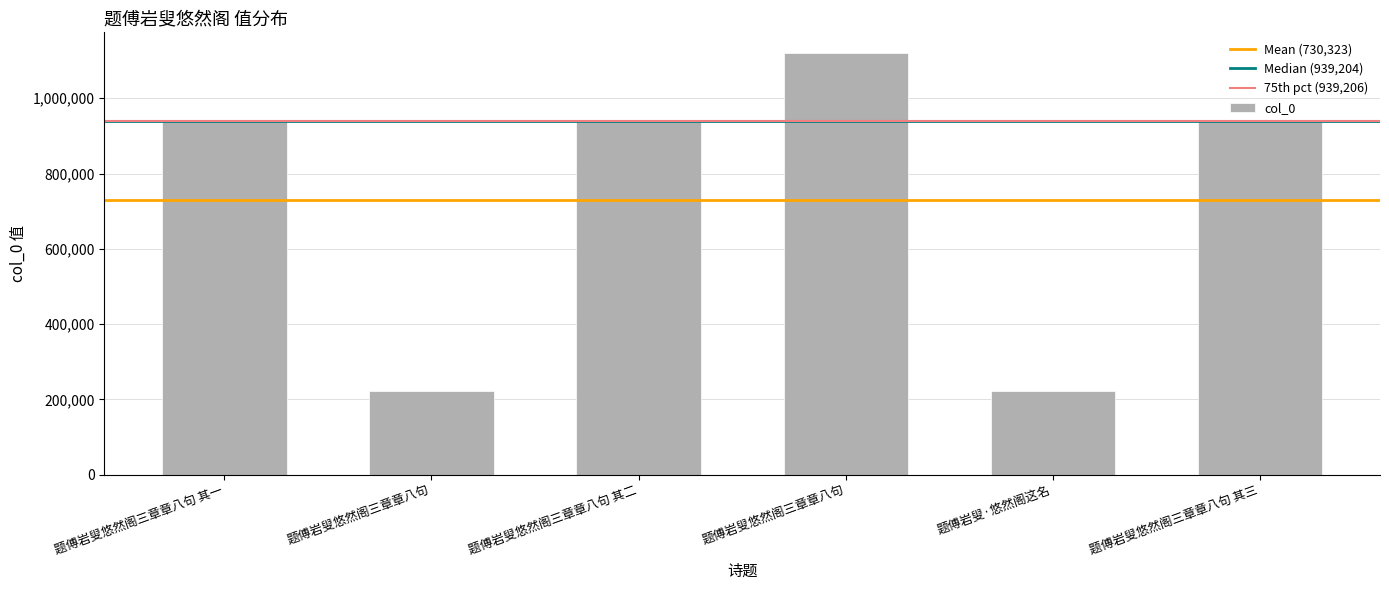

Which label corresponds to the smallest value in the chart?

题傅岩叟悠然阁三章章八句